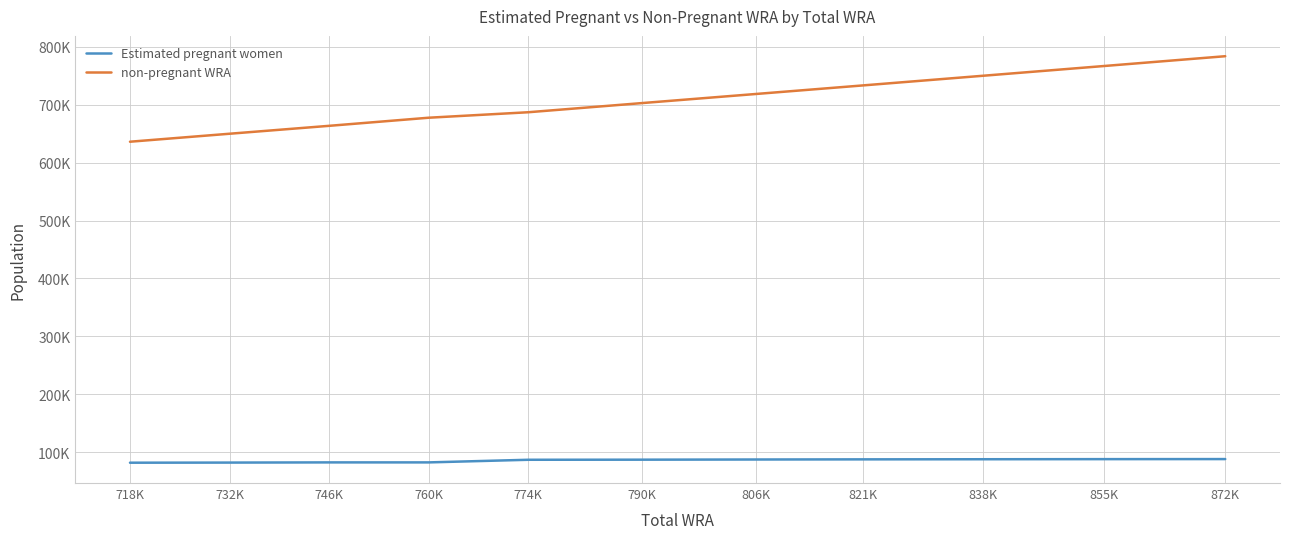

True or false: non-pregnant WRA has more than 2 points higher than both neighbors.

False